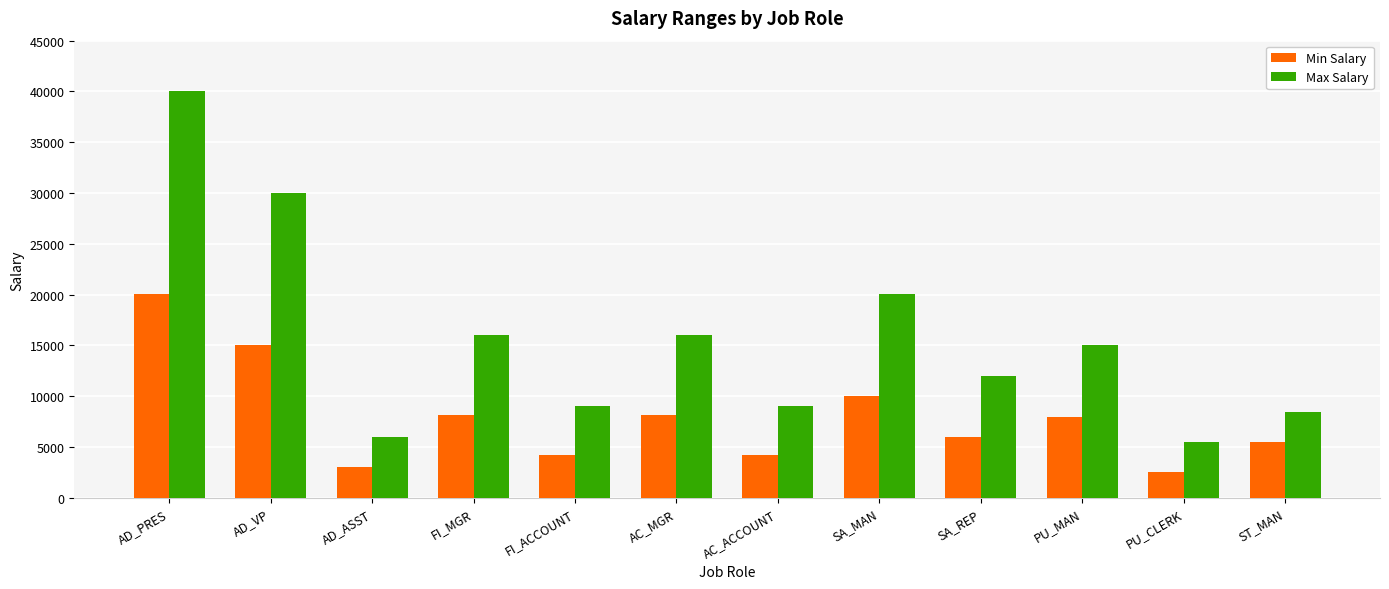

Are the bars grouped side by side (vs. stacked)?

Yes